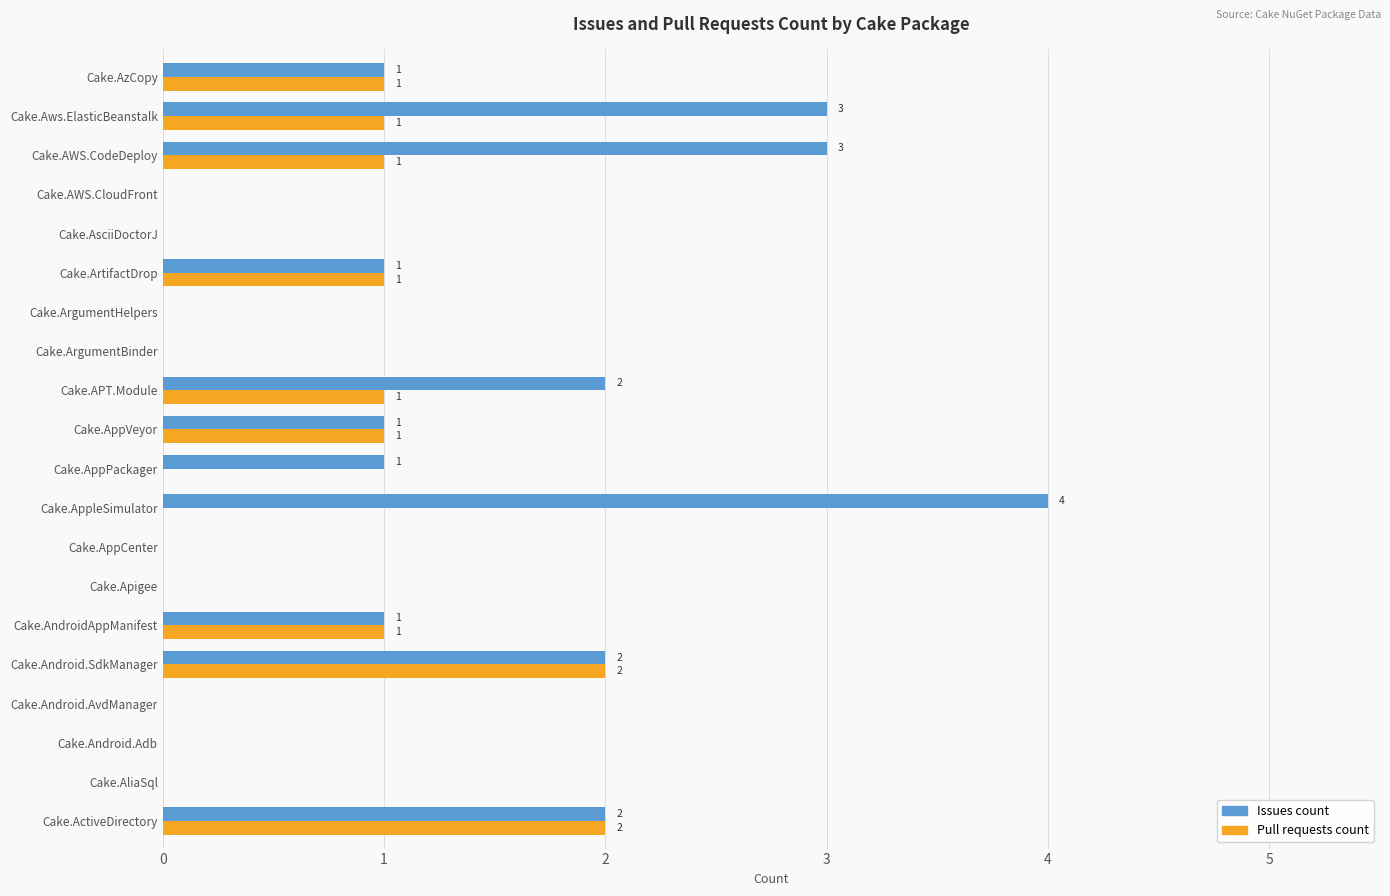

Is it true that Issues count equals 3 at Cake.Android.AvdManager?

False